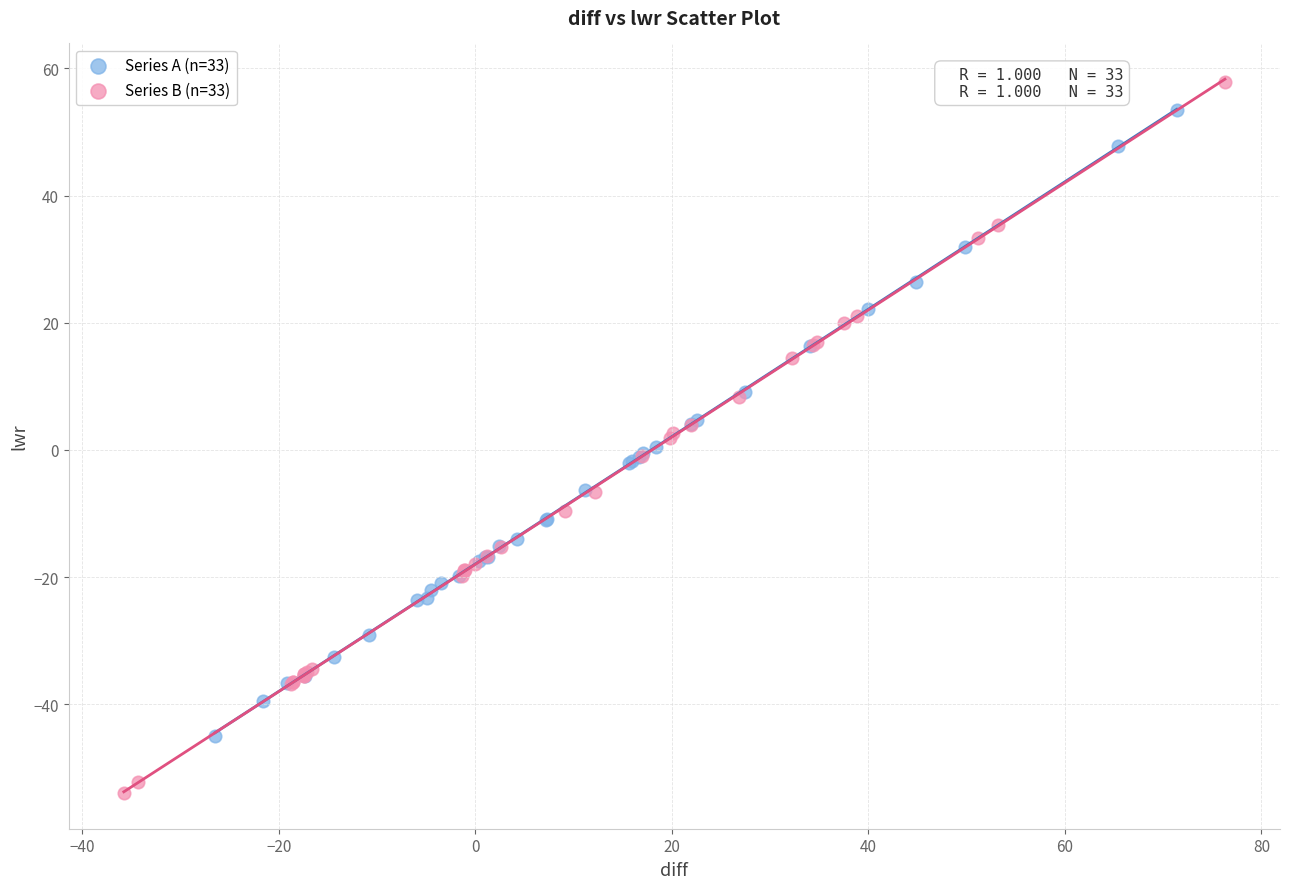

Which series has the largest Y range (max minus min)?

Series B (n=33)